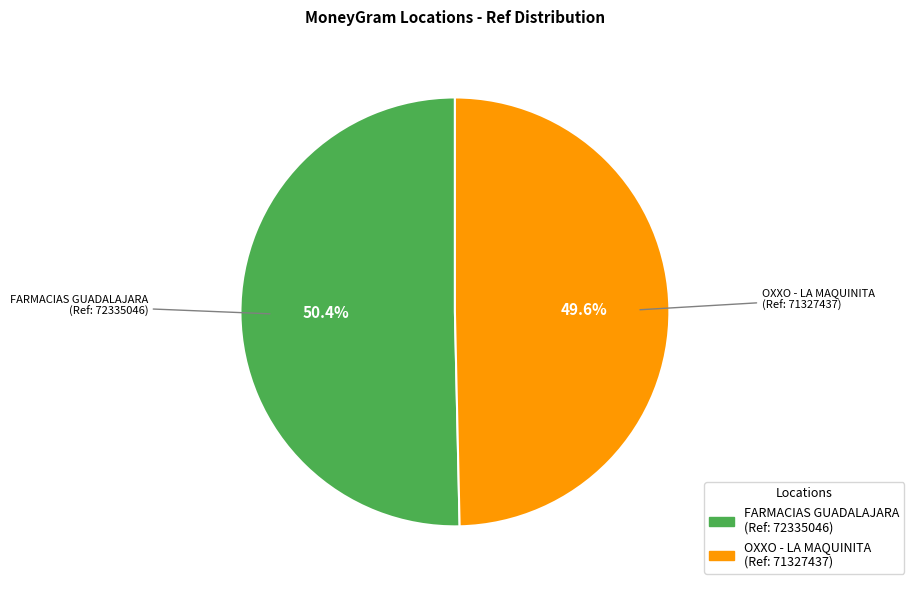

Does any single category account for the majority?

Yes